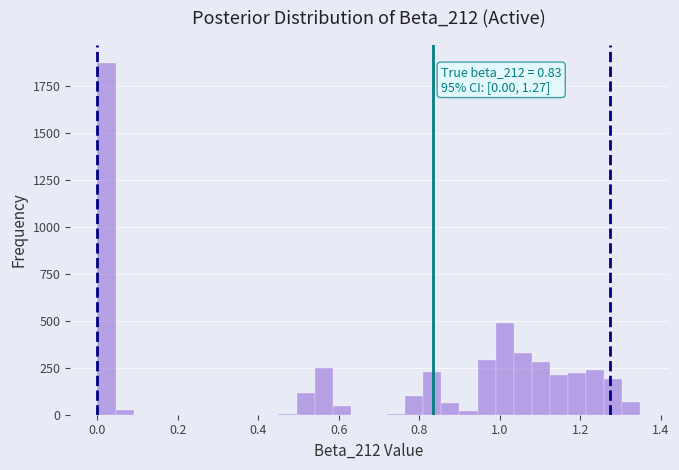

Around what value on the x-axis is the tallest bar? Give the approximate position of its centre, as read against the axis.

0.02